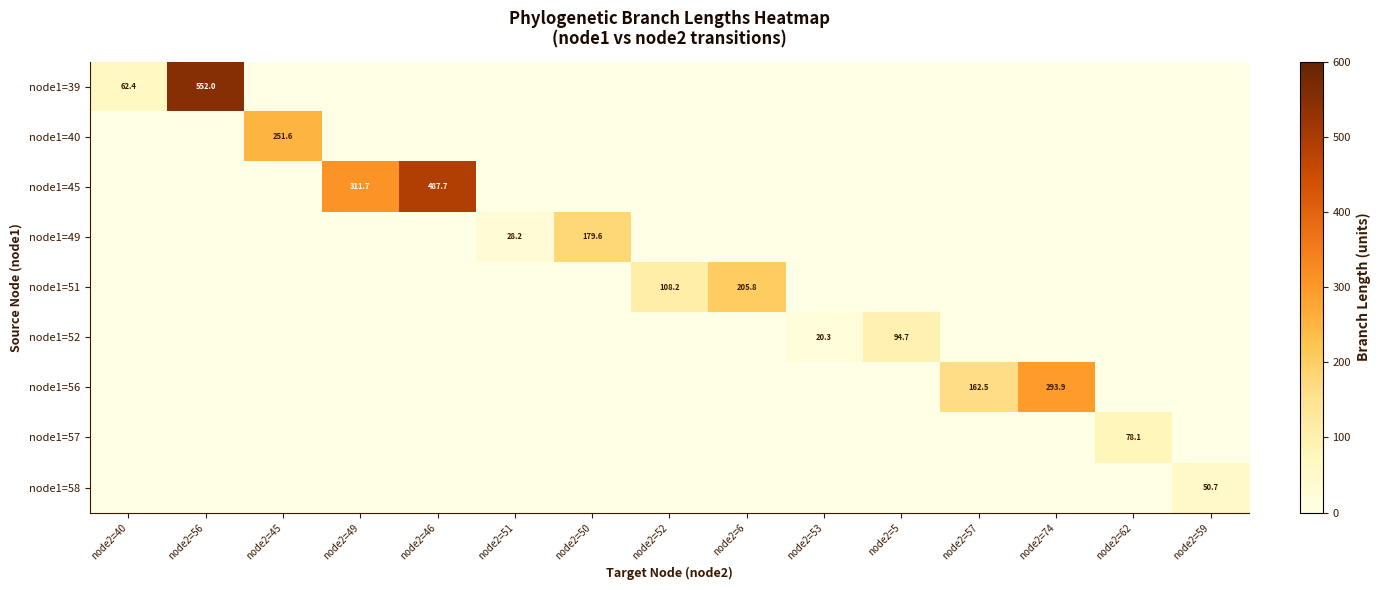

Is it true that node1=58 equals 67.7 at node2=59?

False